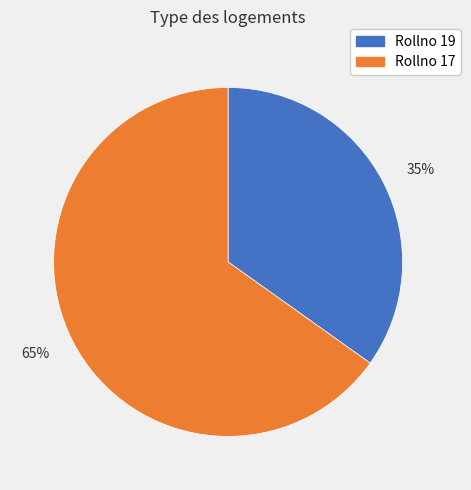

True or false: 65% accounts for 65% of the total.

True